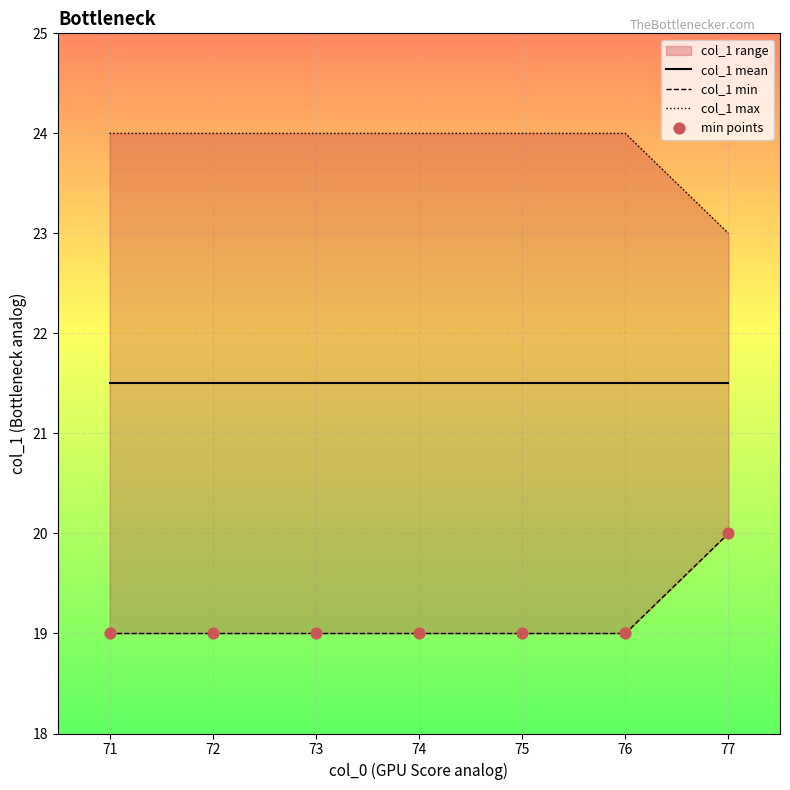

At which category is the sum across all series the highest?

77